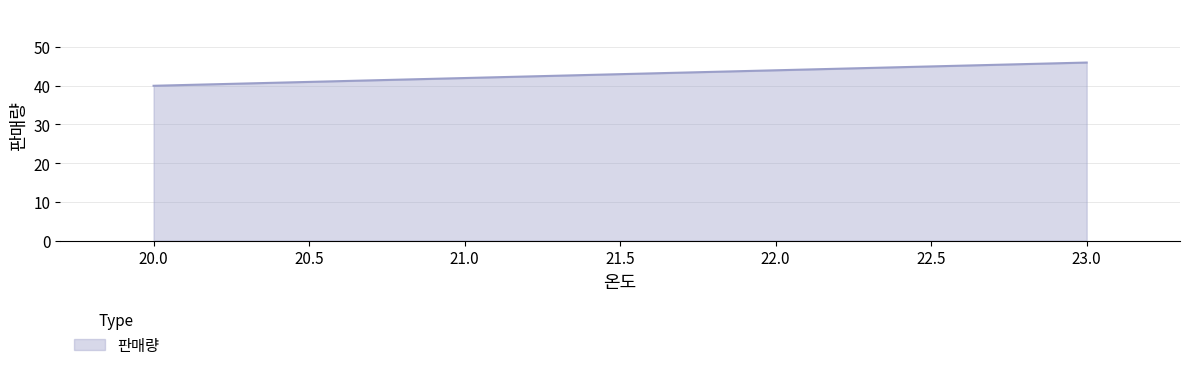

Rank the categories by value from lowest to highest.

20.0, 21.0, 22.0, 23.0